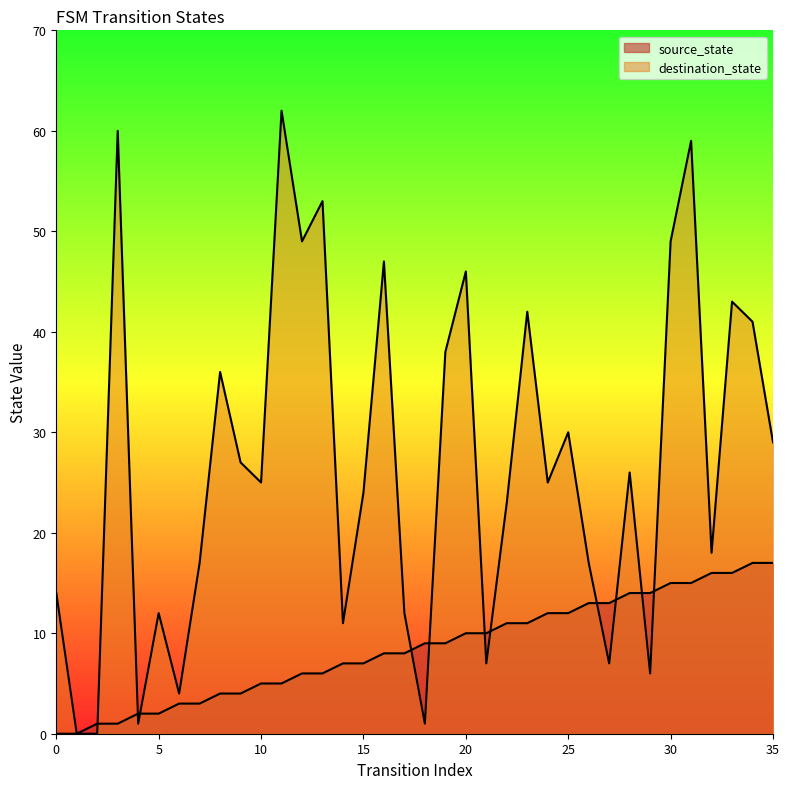

What is the value of the destination_state point at the 16th from the left?

24